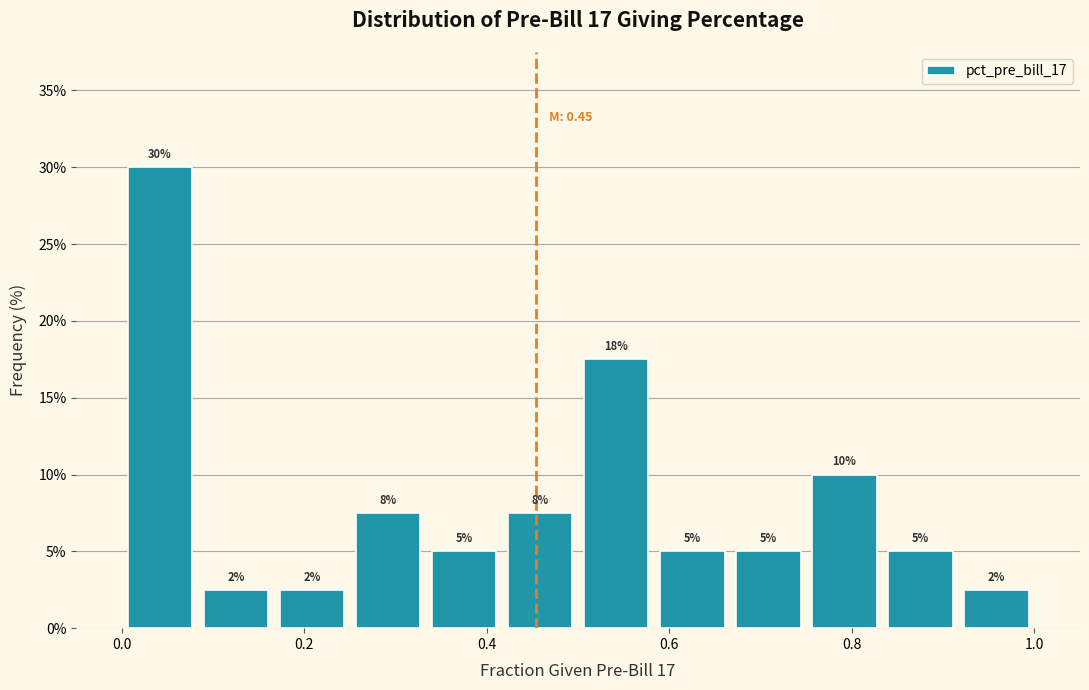

Over which range of the x-axis is the bar tallest?

0.00 to 0.08